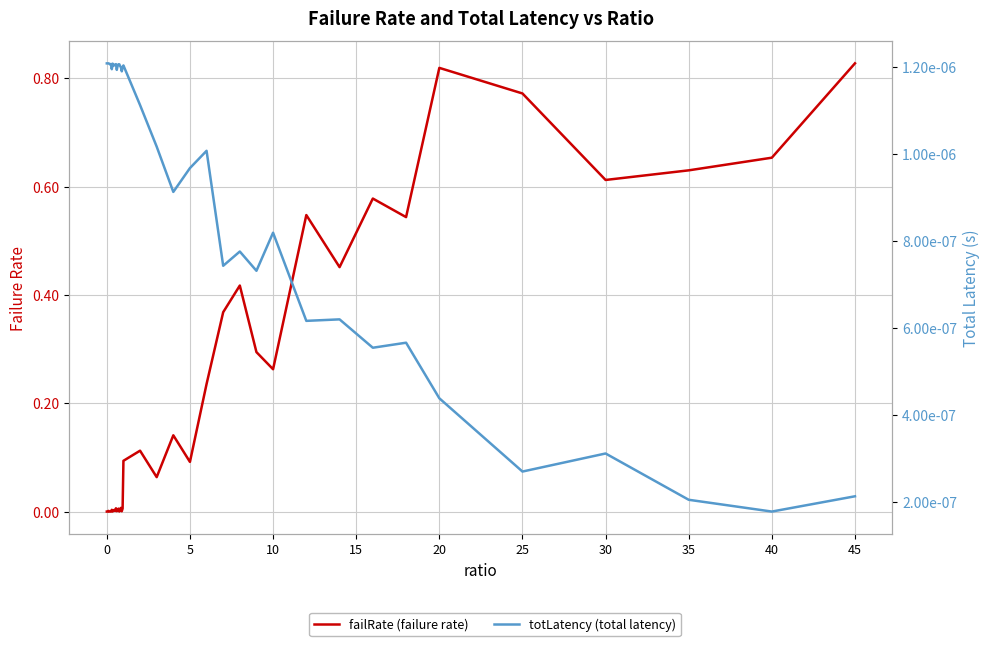

At how many categories does at least one series exceed 0?

40